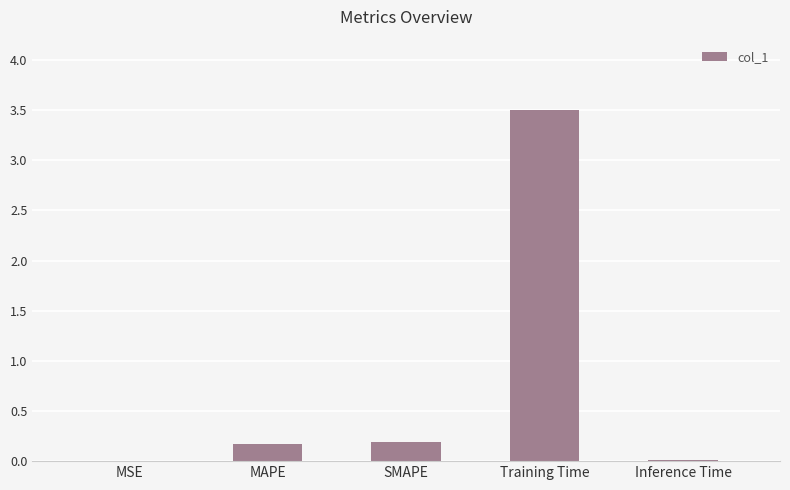

The value at SMAPE is 0.2. True or false?

True